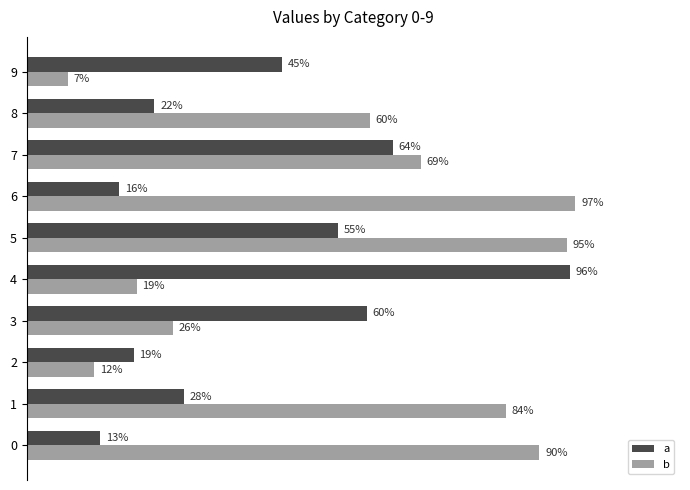

What are all the series names shown in the legend?

a, b